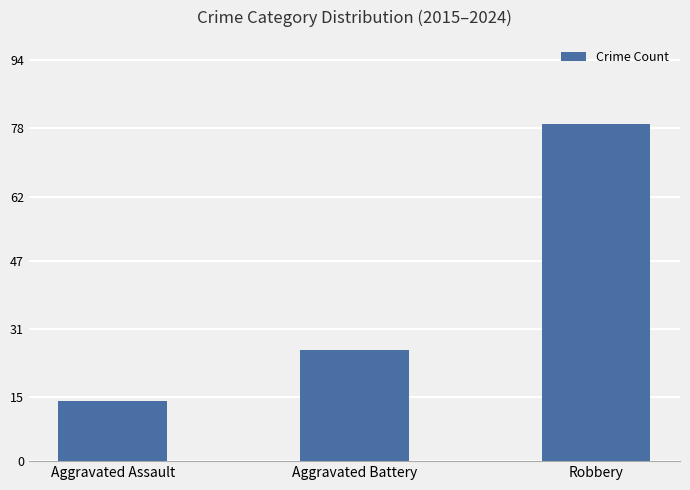

Does the chart contain stacked bars?

No